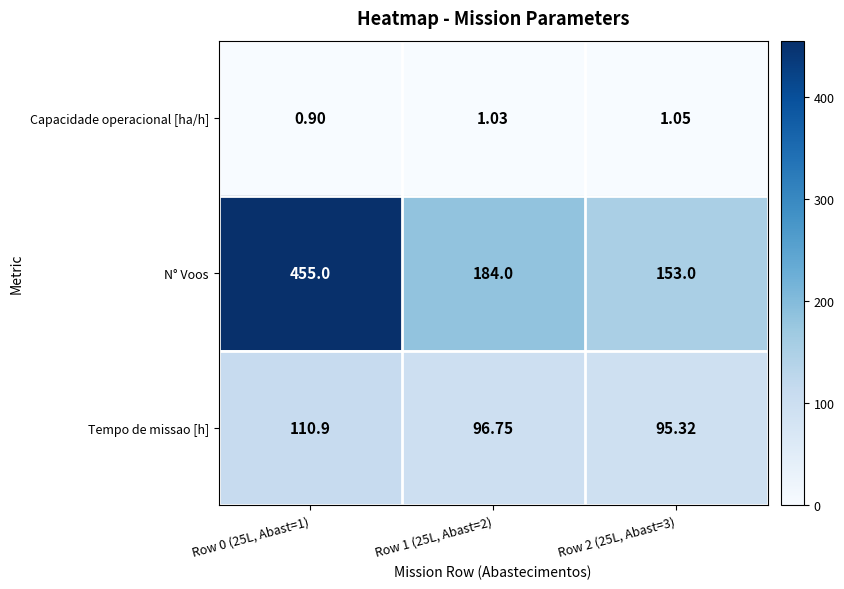

Which series changed the most between Row 0 (25L, Abast=1) and Row 1 (25L, Abast=2)?

N° Voos